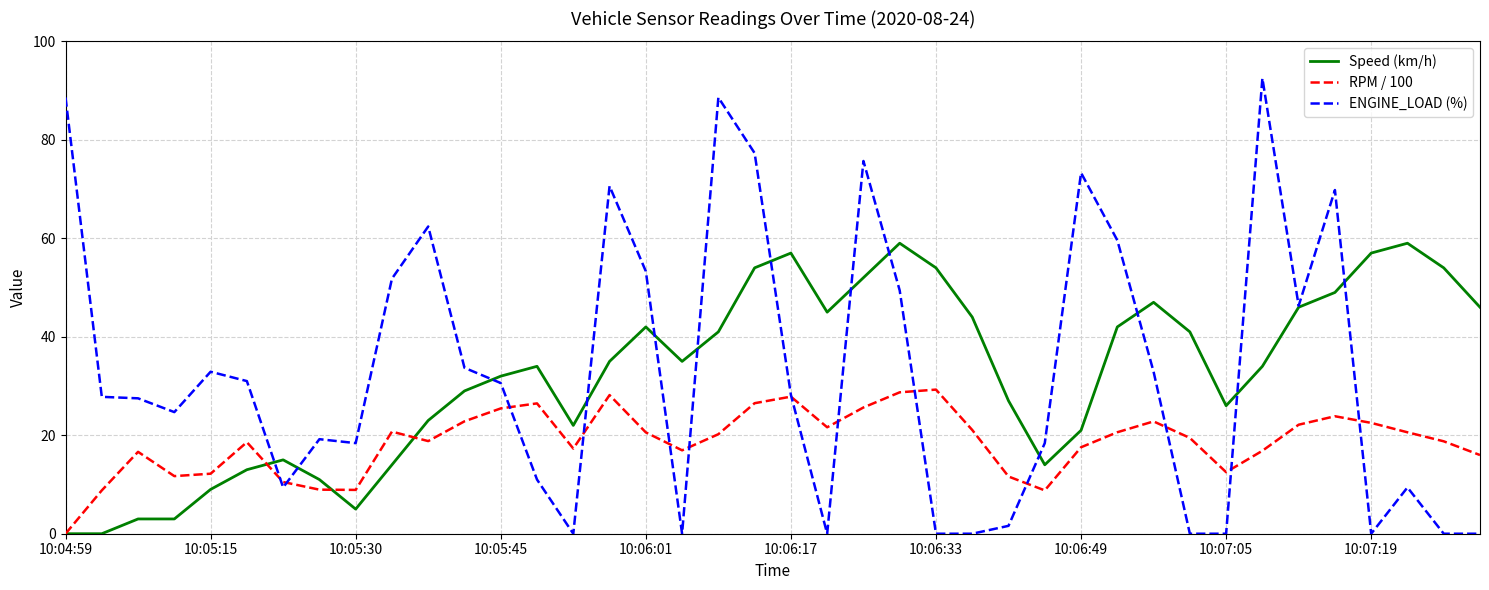

What is the maximum value shown in the chart?

92.5